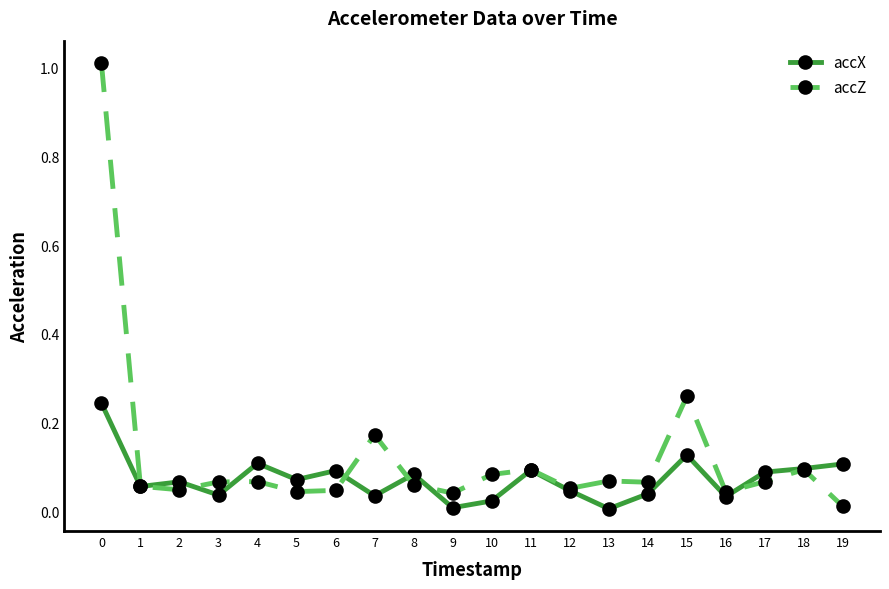

Is the value of accX at 16 greater than the value of accZ at 7?

No